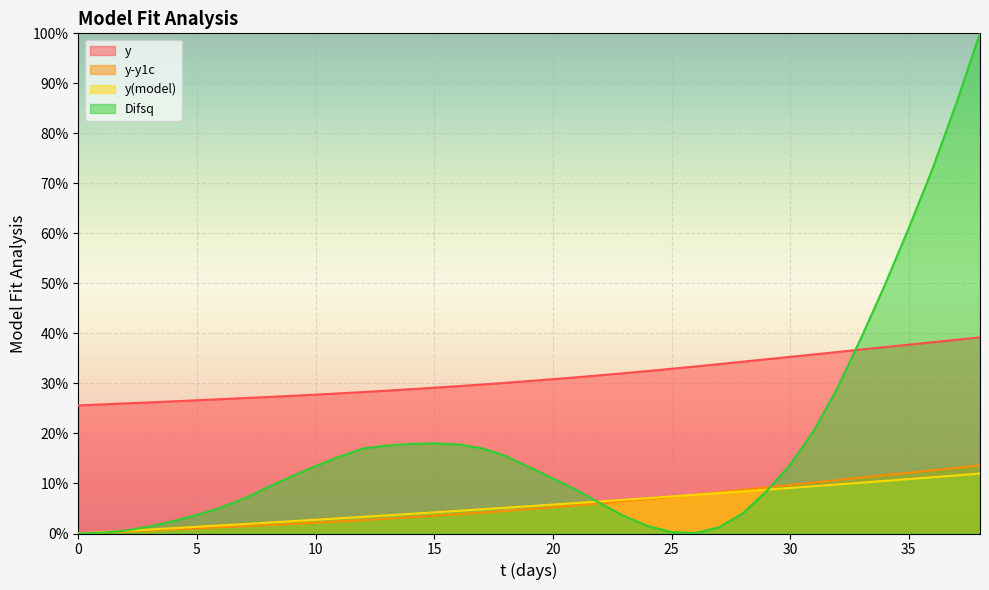

List the labels in order of y(model) value, largest first.

38, 37, 36, 35, 34, 33, 32, 31, 30, 29, 28, 27, 26, 25, 24, 23, 22, 21, 20, 19, 18, 17, 16, 15, 14, 13, 12, 11, 10, 9, 8, 7, 6, 5, 4, 3, 2, 1, 0